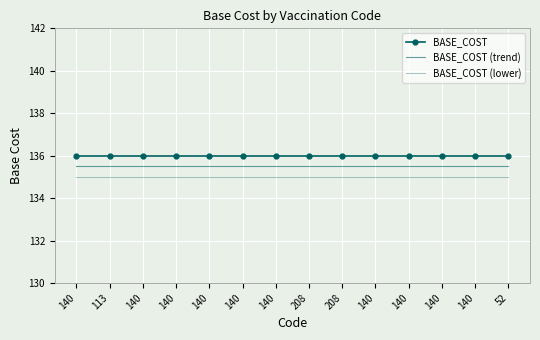

The value of BASE_COST (lower) at 140 is 135.0. True or false?

True